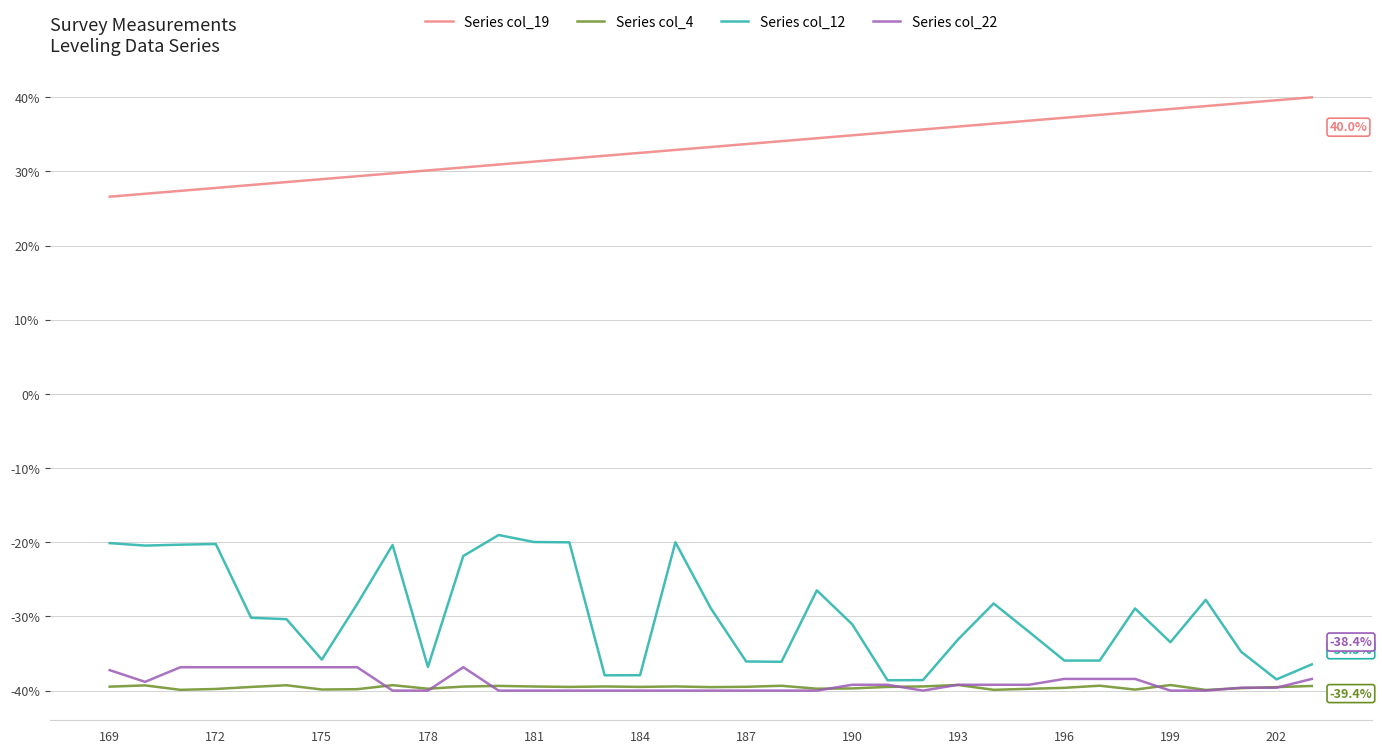

What is the greatest value displayed?

40.0